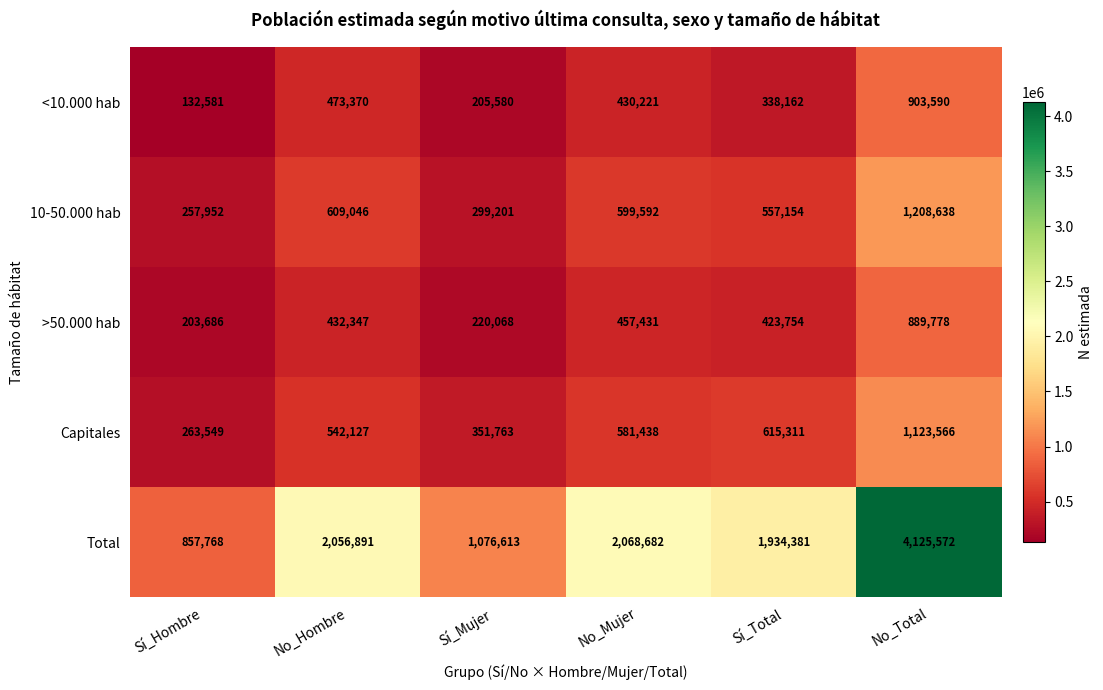

At which label does Total reach its peak?

No_Total